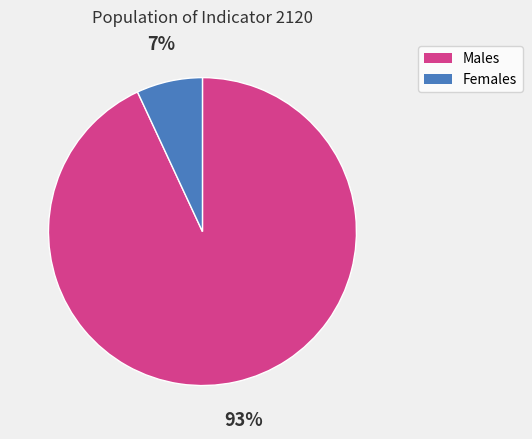

How many slices are in this pie chart?

2